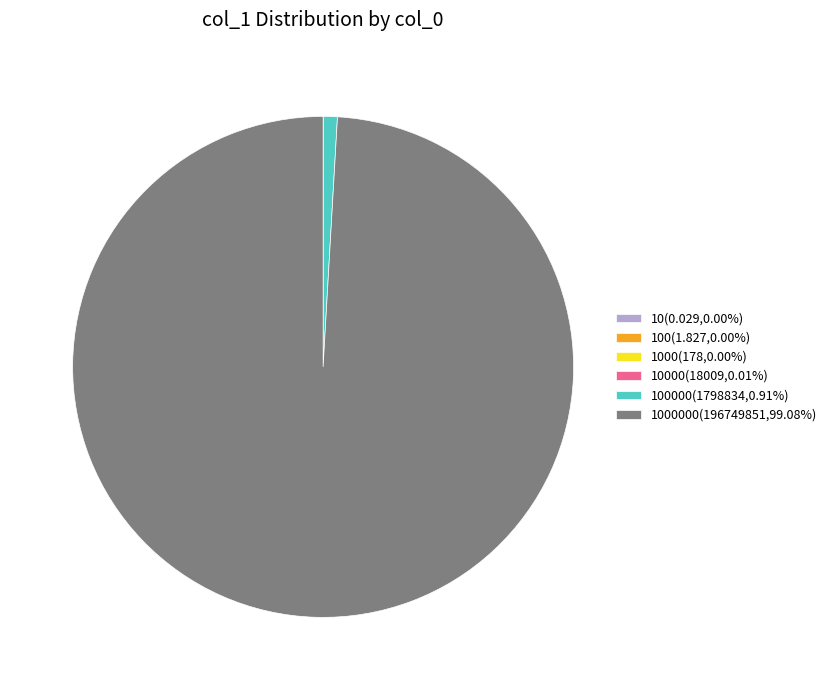

Is there any slice that represents more than half of the pie?

Yes